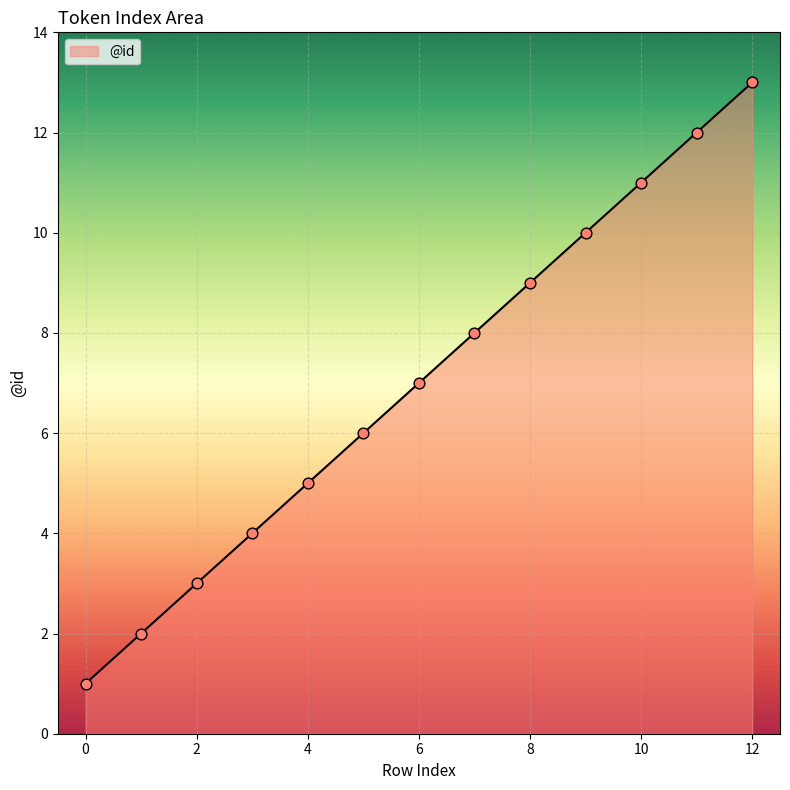

What is the maximum value shown in the chart?

13